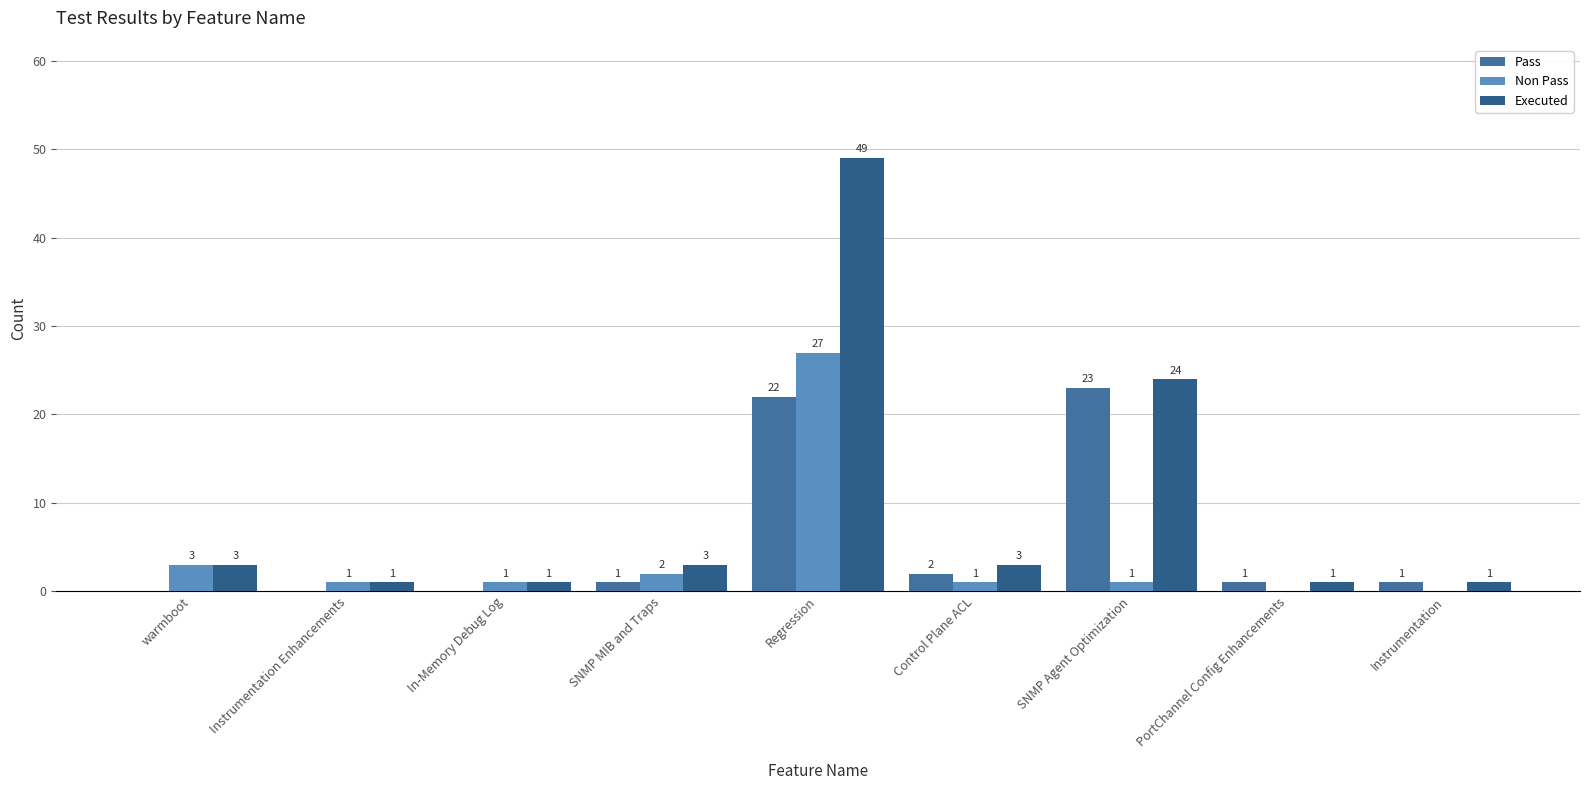

Which series has the largest total across all categories?

Executed